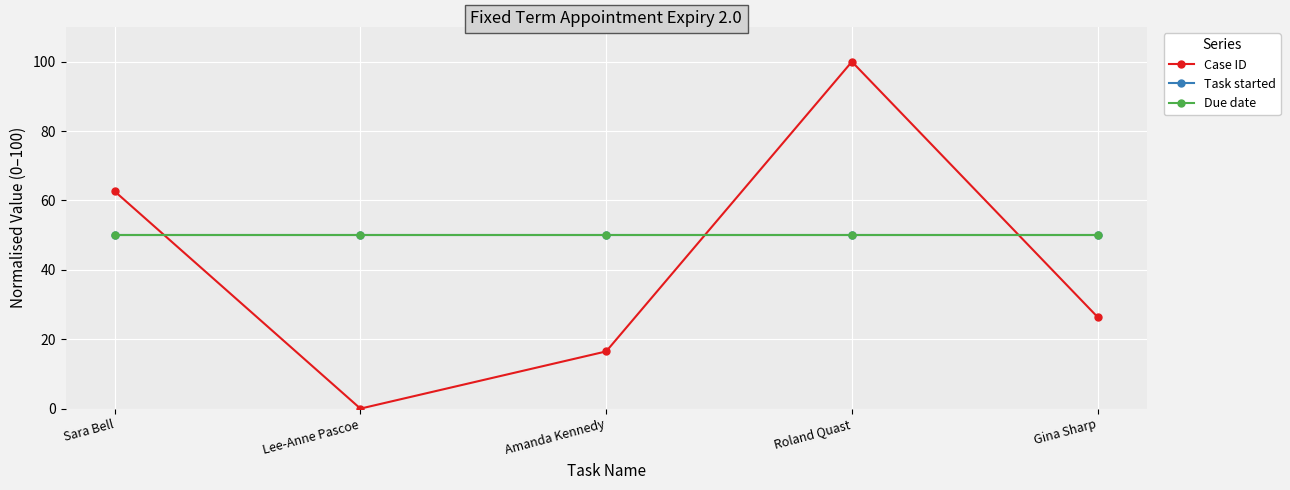

What is the value of the Case ID point at the 5th from the left?

26.4